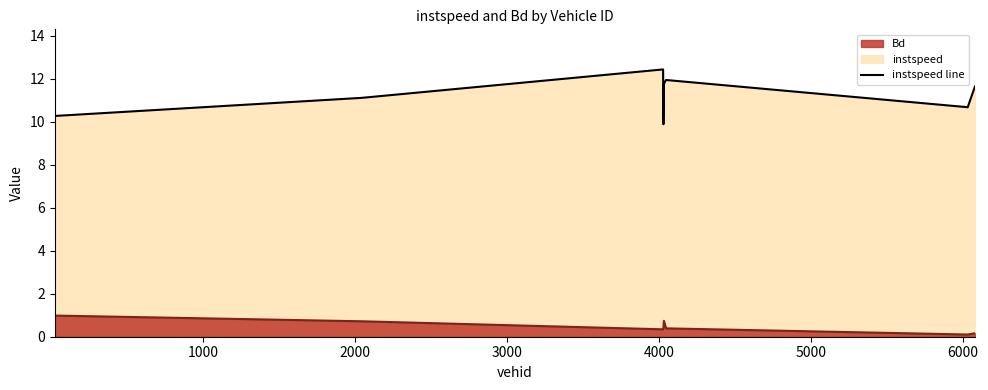

True or false: instspeed line and Bd line cross at least once.

False